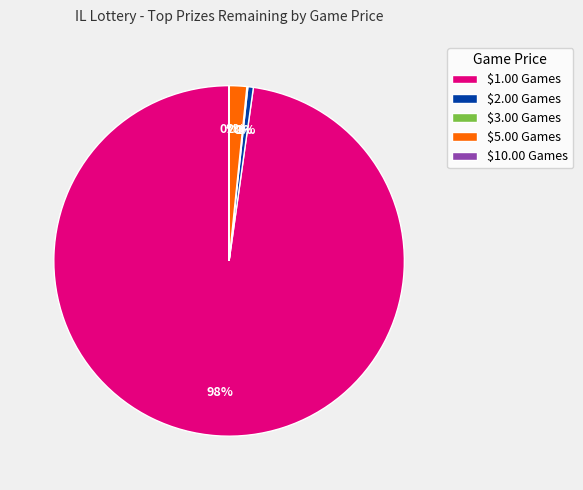

Which category accounts for the majority?

$1.00 Games